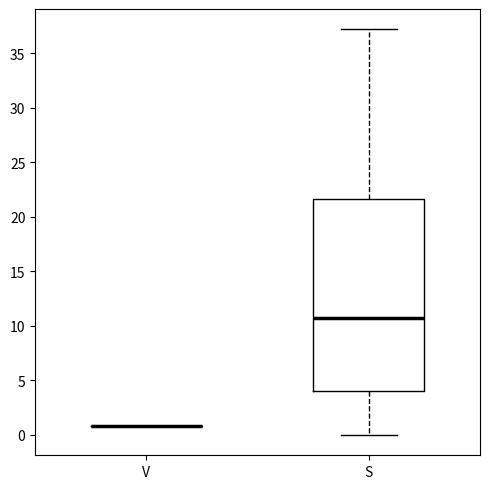

Reading left to right, transcribe this box plot: for each box, give where its median line is, the range the box spans, and where its two whiskers end, as read against the y-axis. The values are not printed on the chart, so give them approximately, as read against the axis.

V: box collapsed to a line at 1.0, whiskers 1.0 to 1.0
S: median 10.5, box 4.0 to 21.5, whiskers 0.0 to 37.0